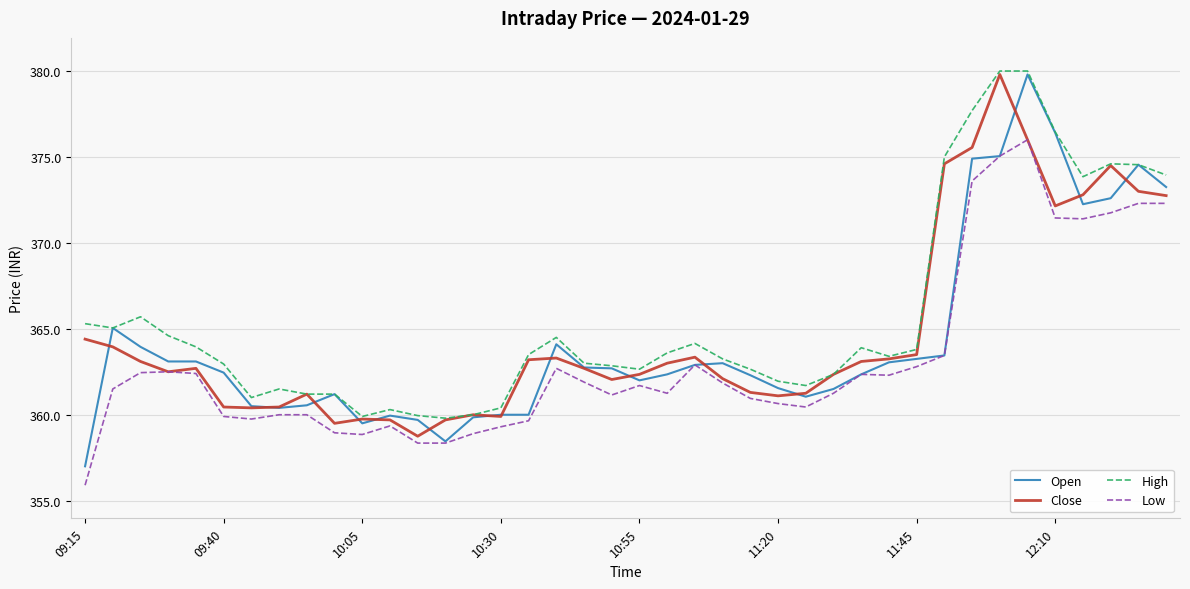

True or false: Low and High cross at least once.

False